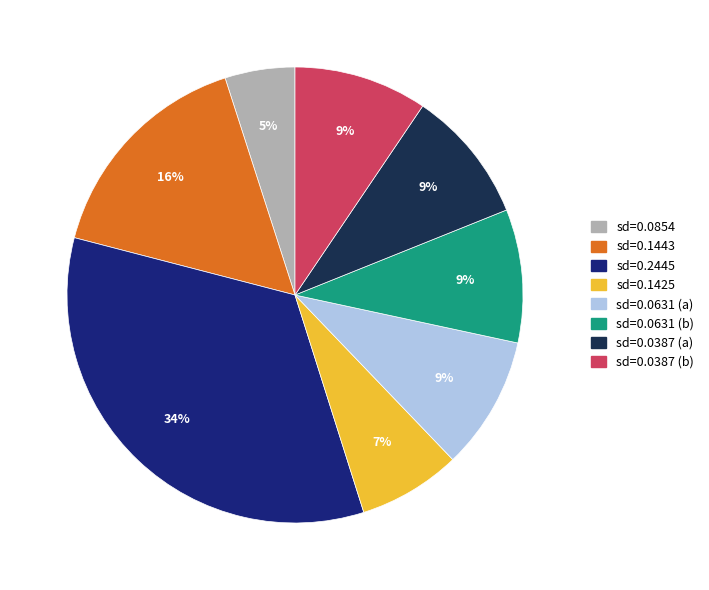

To the nearest percent, what is the average slice percentage?

12%